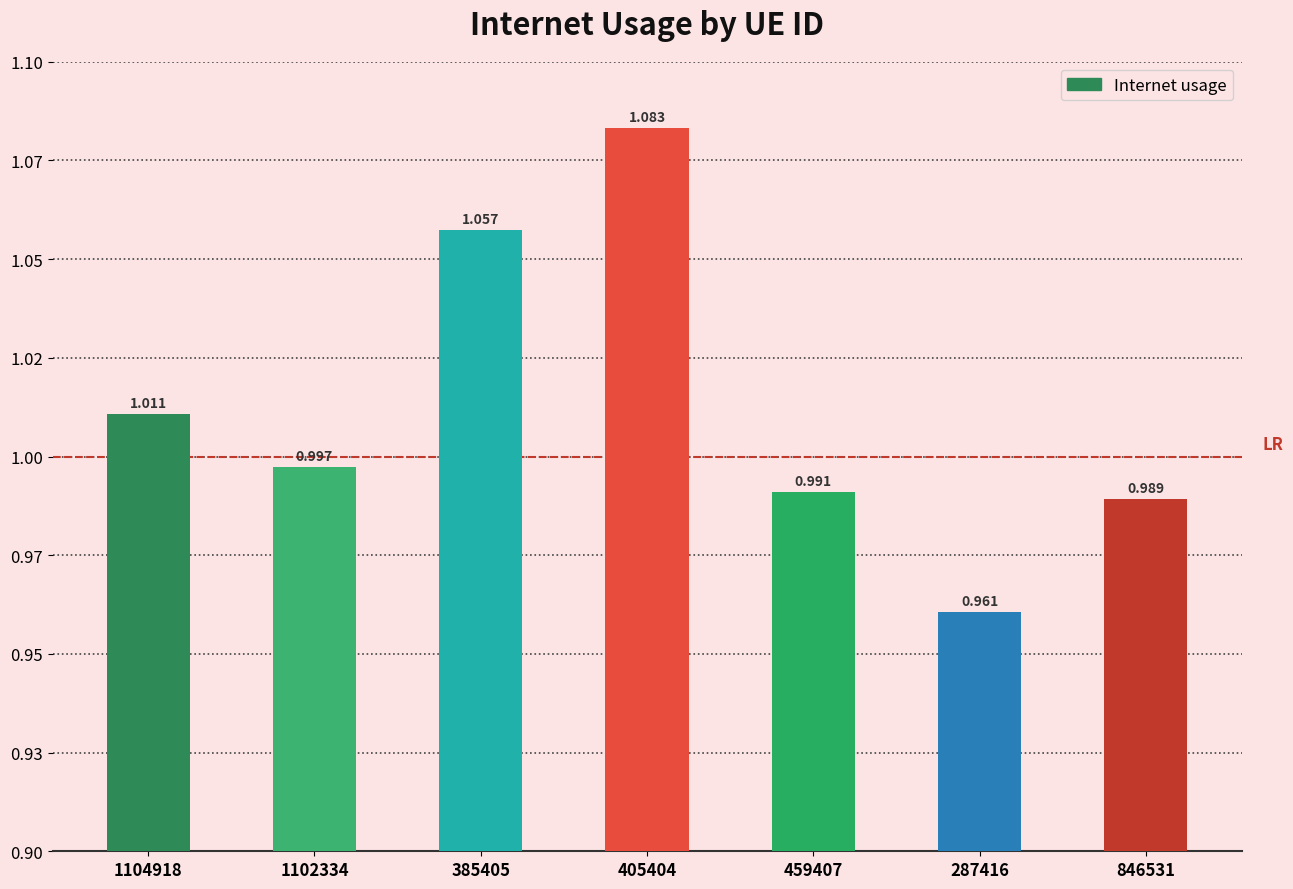

What is the difference between the maximum and minimum values?

0.1